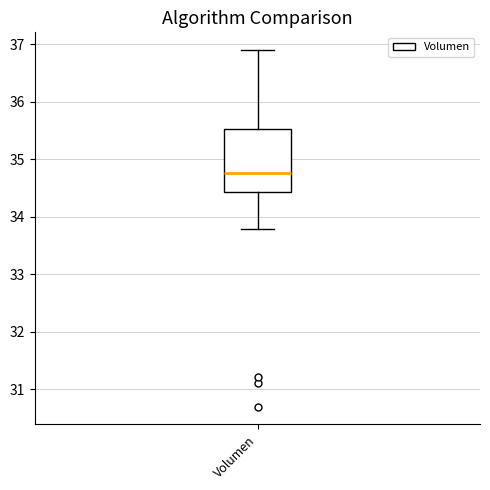

Transcribe this box plot: give where the median line is, the range the box spans, and where the two whiskers end, as read against the y-axis. The values are not printed on the chart, so give them approximately, as read against the axis.

median 34.8, box 34.4 to 35.5, whiskers 33.8 to 36.9